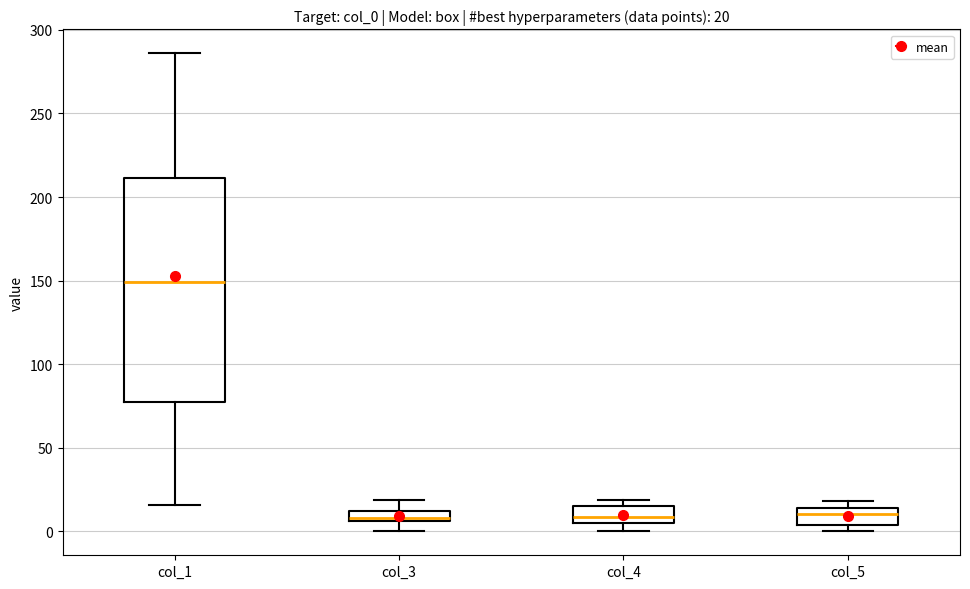

Which box is the tallest, from its lower edge to its upper edge?

col_1